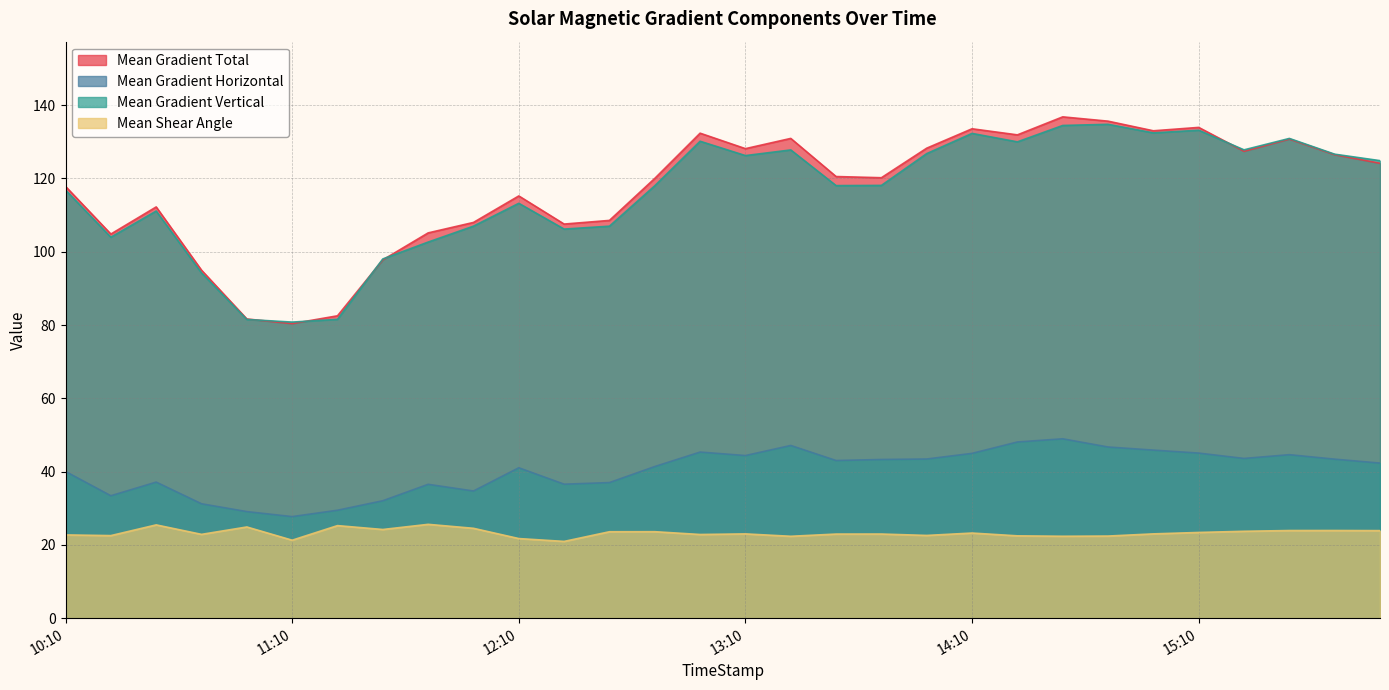

Is the value of Mean Gradient Vertical at 2012/11/27 11:46 greater than the value of Mean Shear Angle at 2012/11/27 11:58?

Yes